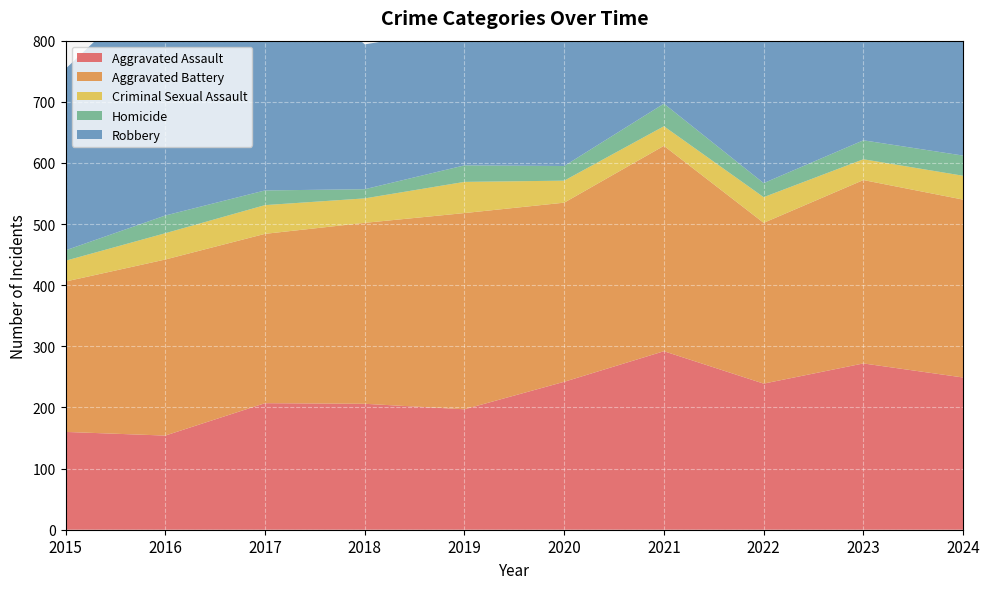

Reading right to left, list all the values displayed in this chart.

Aggravated Assault: 249	272	239	292	242	197	206	207	154	160
Aggravated Battery: 291	300	263	336	293	321	296	277	288	246
Criminal Sexual Assault: 39	34	42	32	36	51	40	47	43	34
Homicide: 33	31	23	37	24	27	15	24	29	17
Robbery: 265	261	243	244	233	224	237	381	394	297